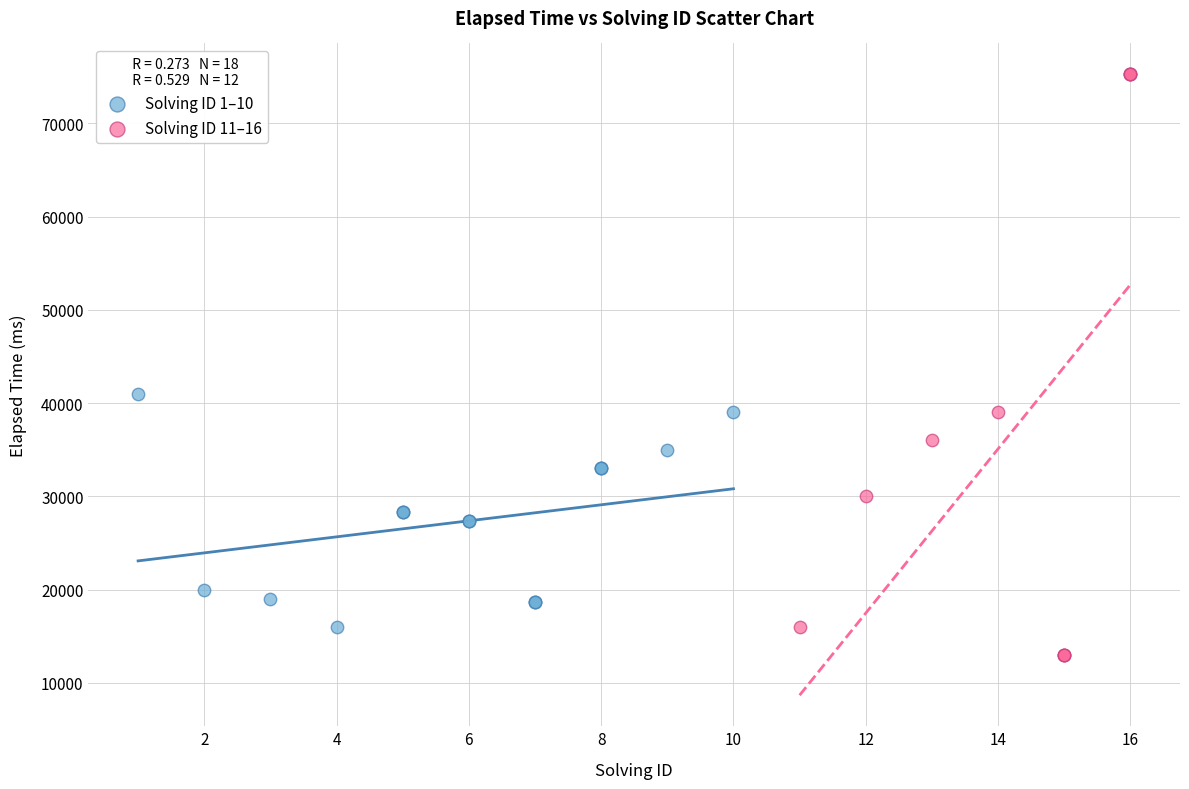

Which series has the largest Y range (max minus min)?

Solving ID 11–16